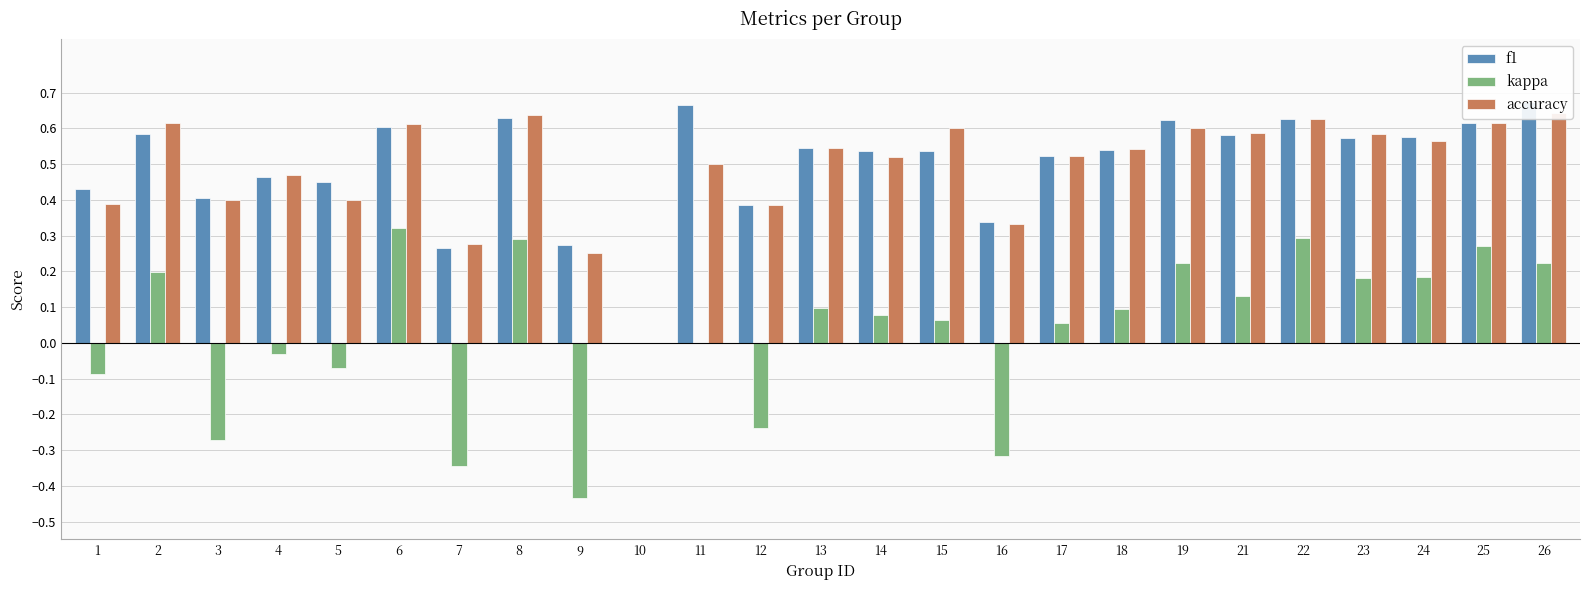

How many bars are there in total?

75